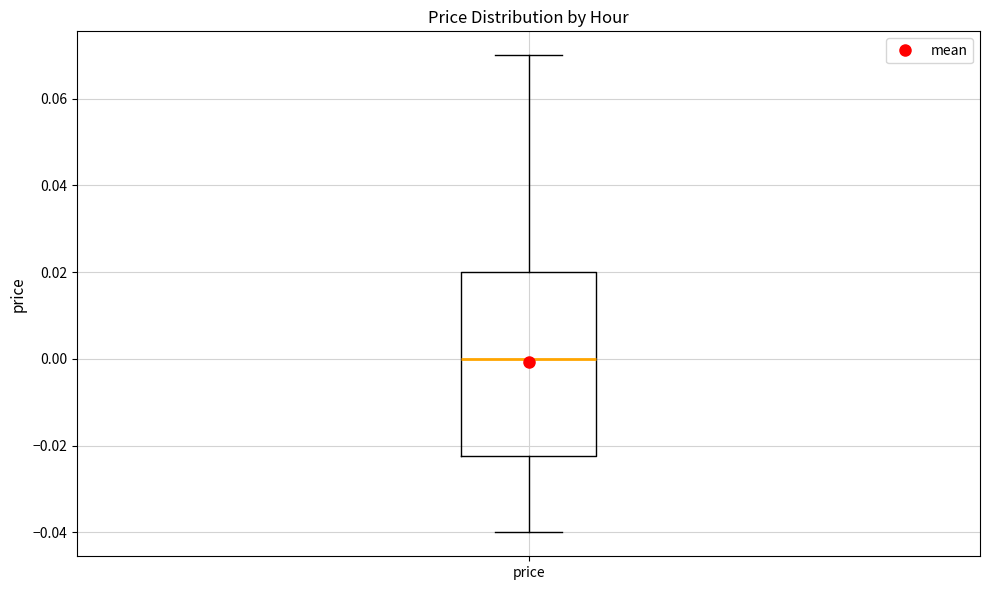

Transcribe this box plot: give where the median line is, the range the box spans, and where the two whiskers end, as read against the y-axis. The values are not printed on the chart, so give them approximately, as read against the axis.

median 0.000, box -0.022 to 0.020, whiskers -0.040 to 0.070